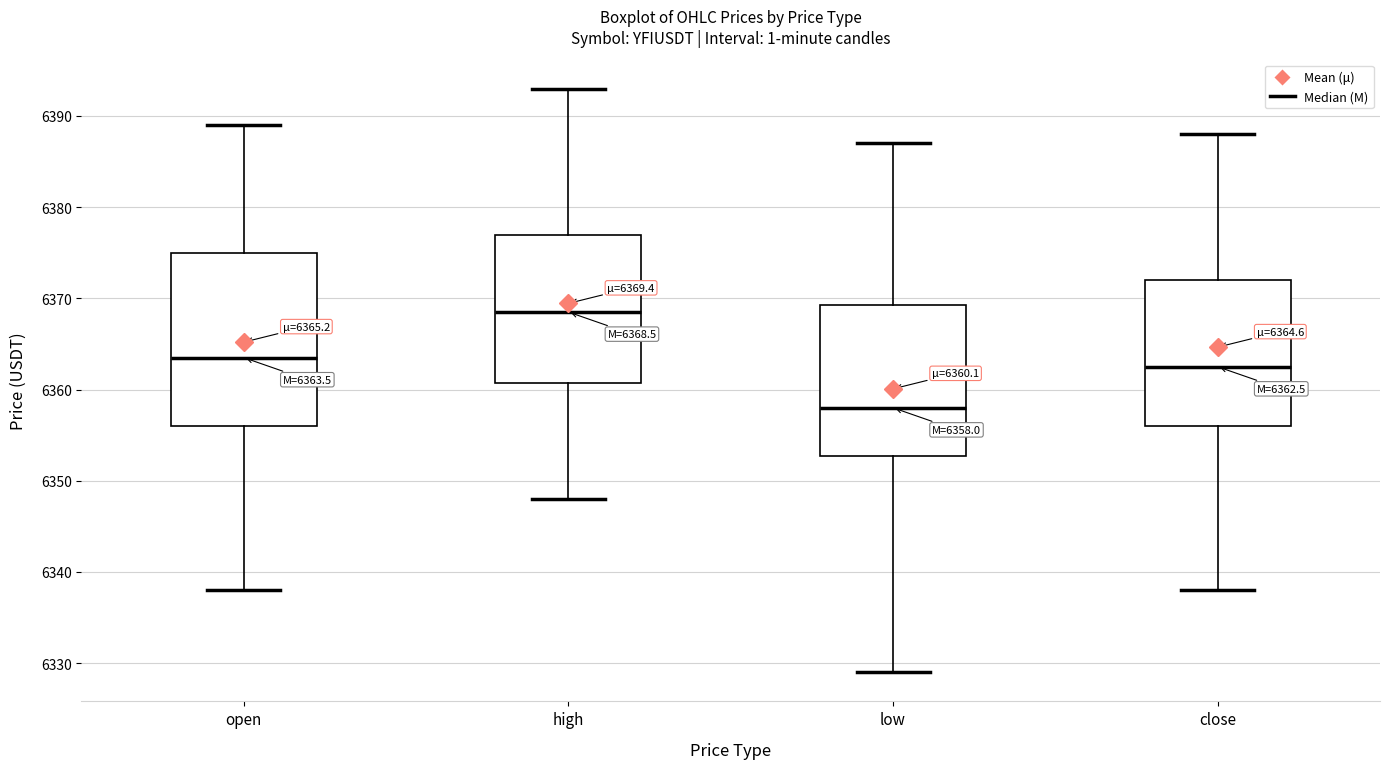

Which box has the highest median line?

high